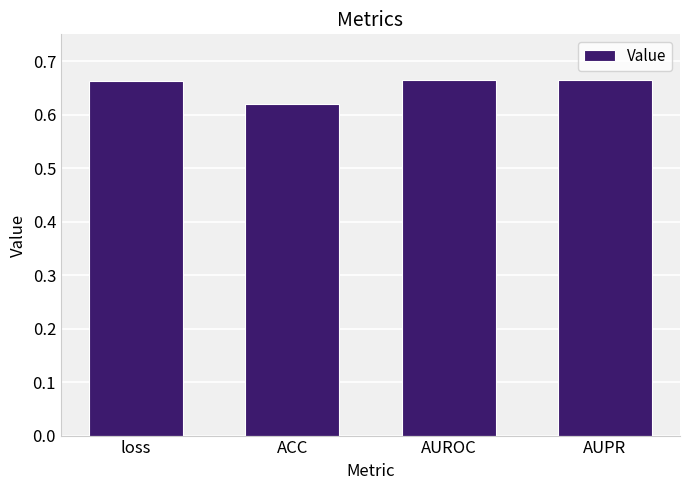

Which category has the lowest value across all series?

ACC